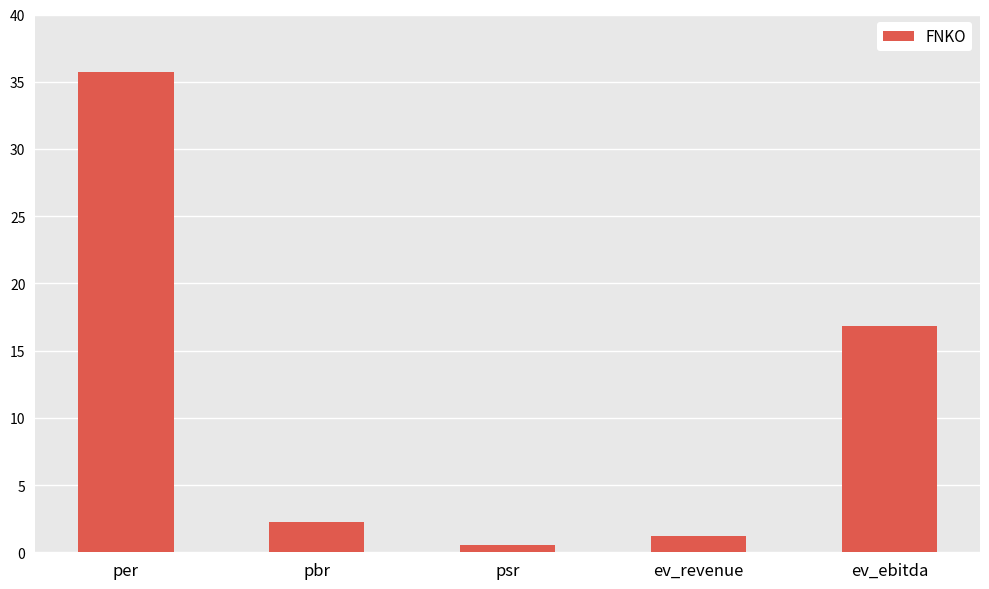

At which label does the data first exceed 2?

per